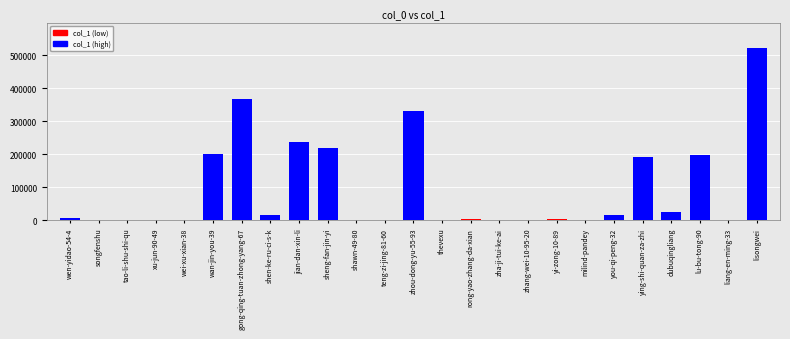

How many data points does each series have?

25